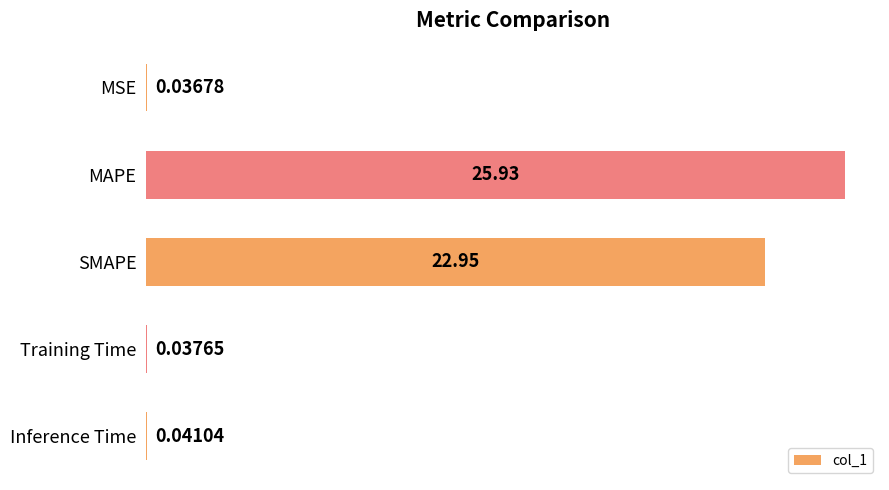

What is the sum of all values?

49.0